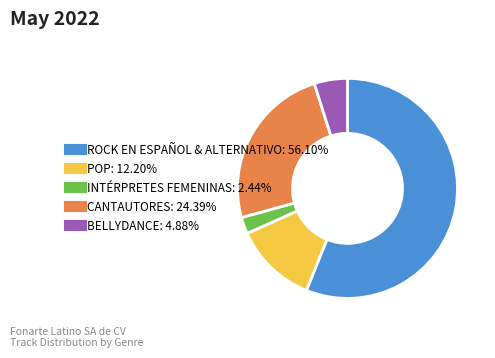

Is there any slice that represents more than half of the pie?

Yes